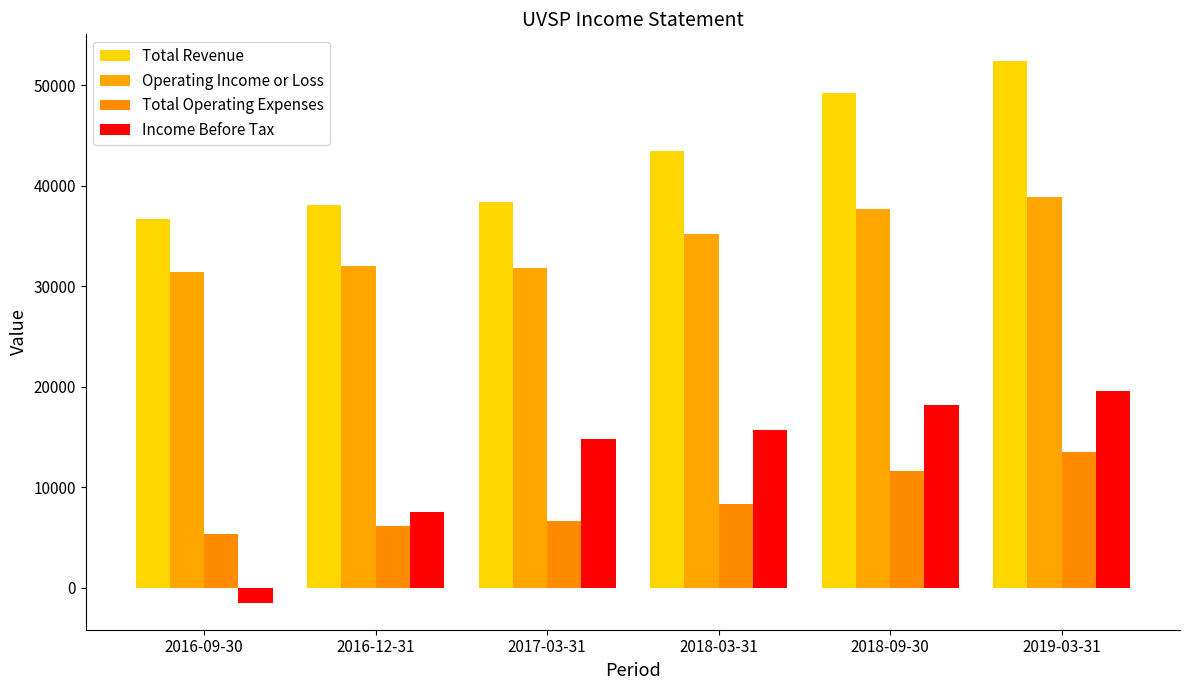

Is it true that Operating Income or Loss equals 37700 at 2018-09-30?

True